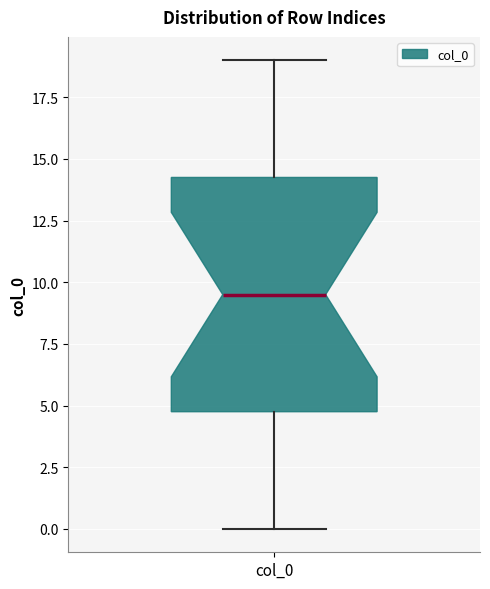

Read this box plot against the y-axis: the position of the median line, the range covered by the box, and the ends of both whiskers. The values are not printed on the chart, so give them approximately, as read against the axis.

median 9.5, box 5.0 to 14.5, whiskers 0.0 to 19.0